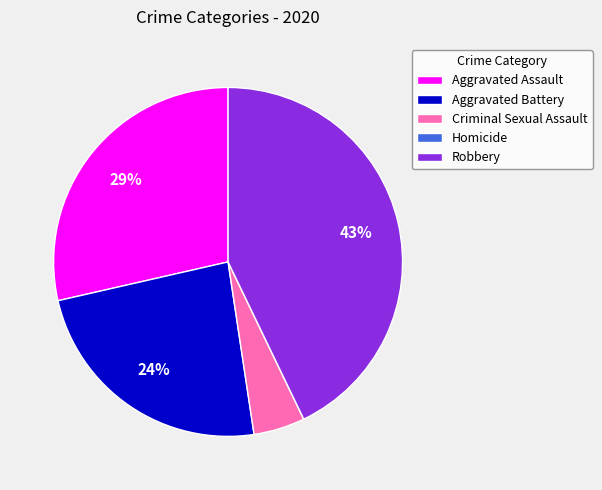

To the nearest percent, what is the difference between the Criminal Sexual Assault and Aggravated Assault slice percentages?

24%